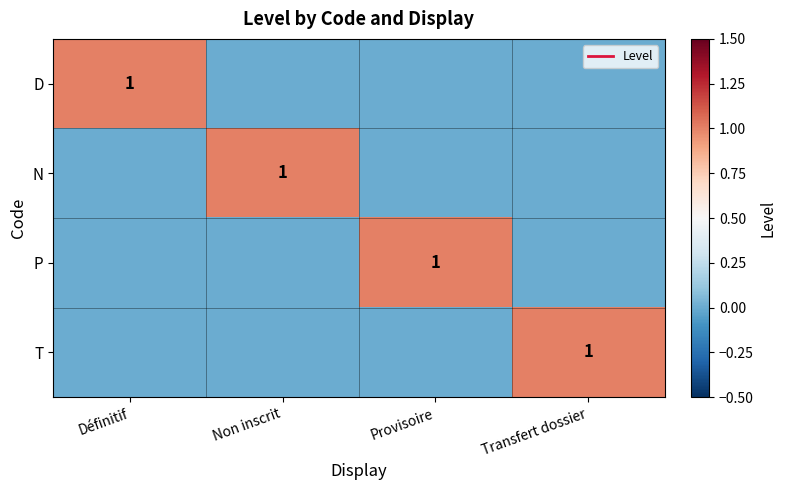

Which category has the highest value across all series?

Définitif